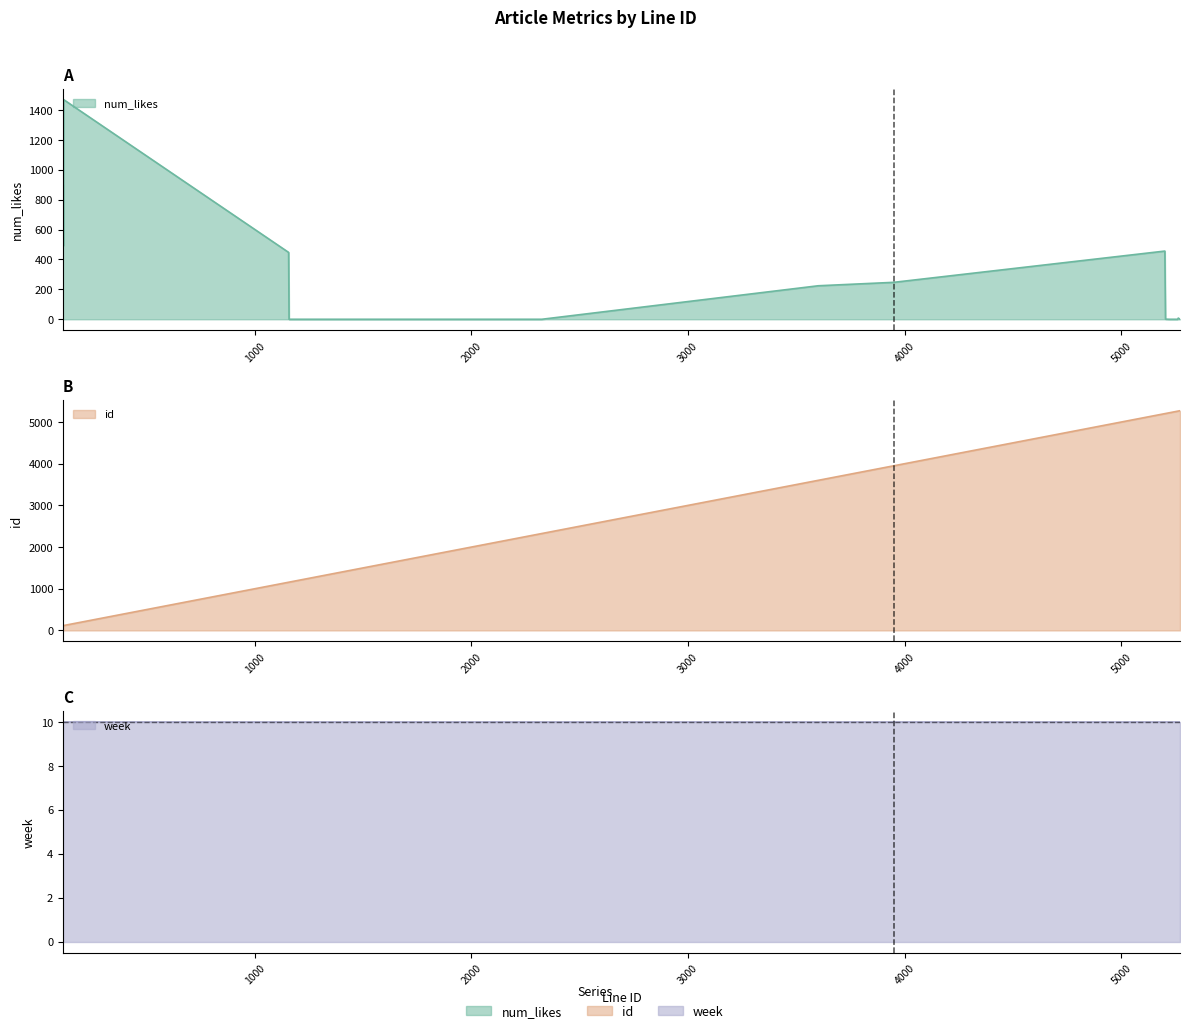

In num_likes, how many points are higher than both neighbors (excluding endpoints)?

3